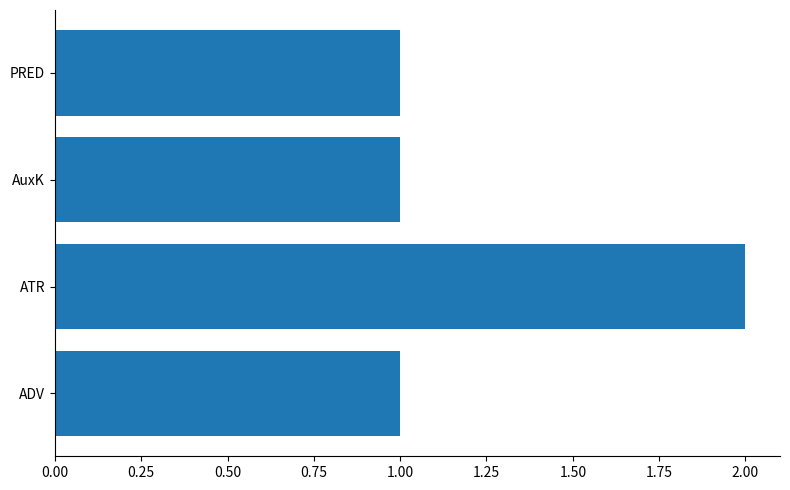

What is the smallest value displayed?

1